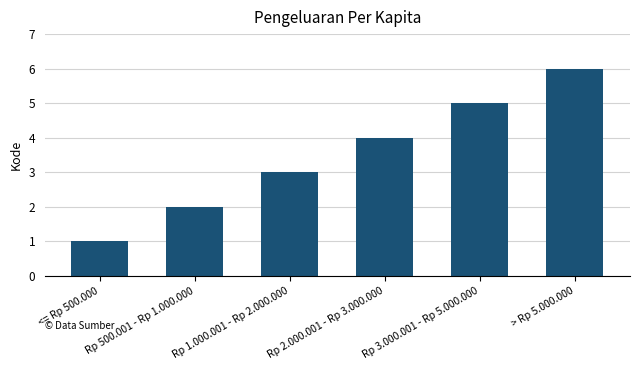

Reading left to right, list all the values displayed in this chart.

1	2	3	4	5	6